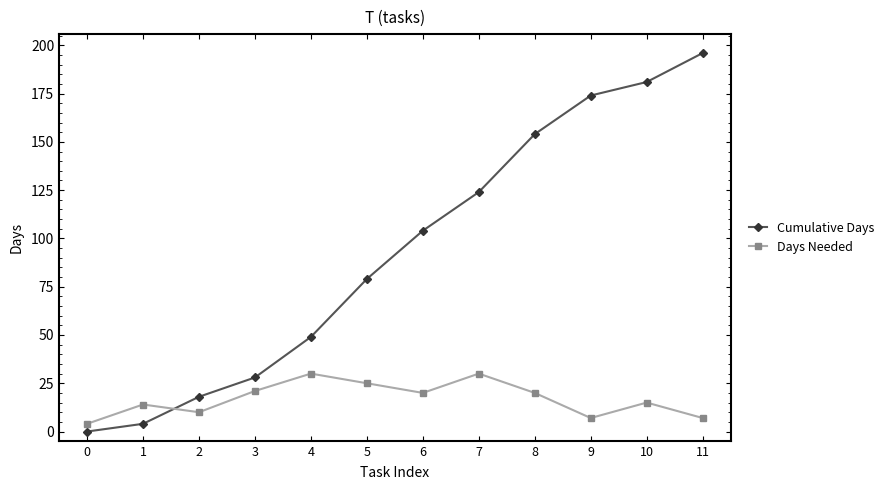

How many categories are shown in the chart?

12